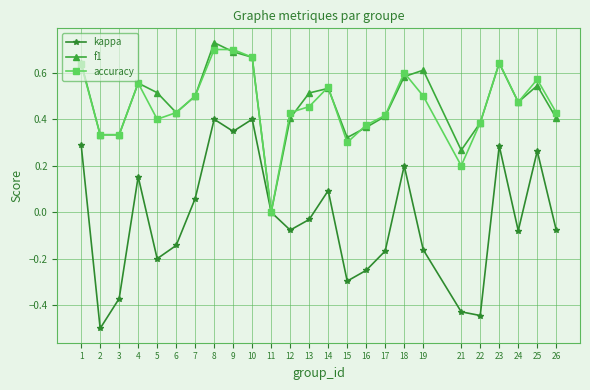

What are all the series names shown in the legend?

kappa, f1, accuracy